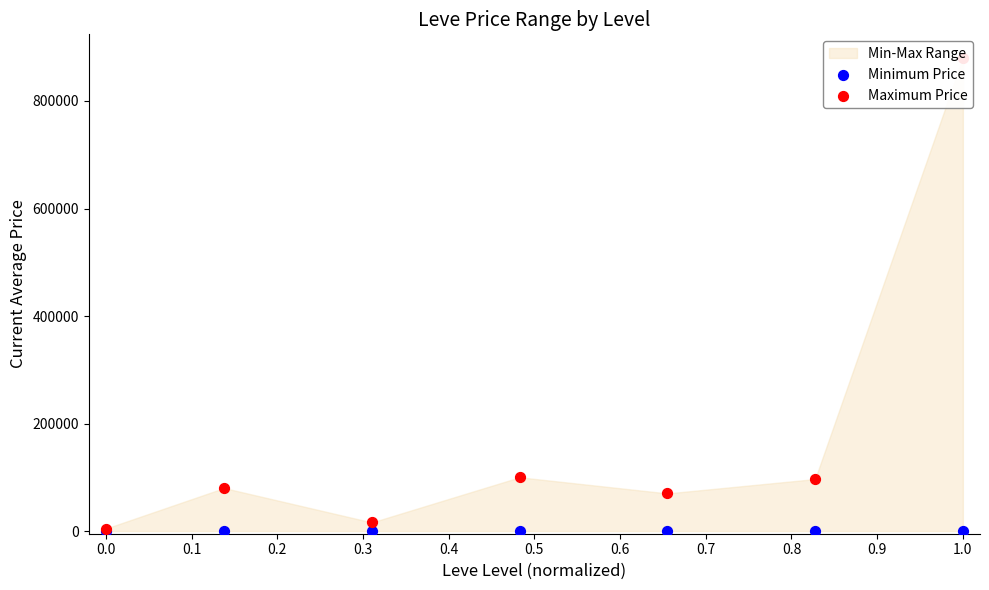

Which series has the largest Y range (max minus min)?

Maximum Price